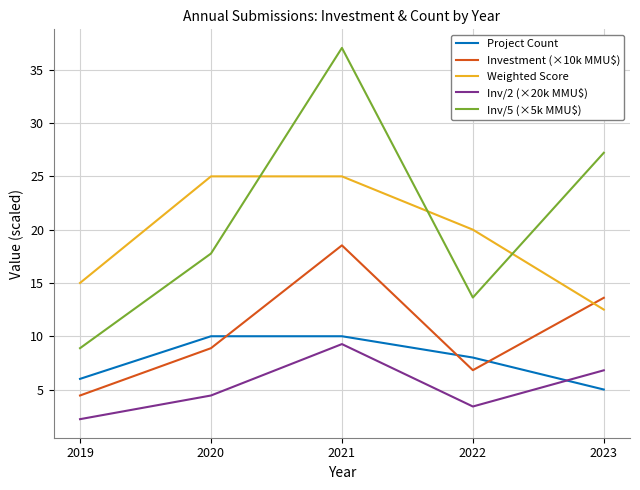

What is the average value of the Investment (×10k MMU$) series?

10.5